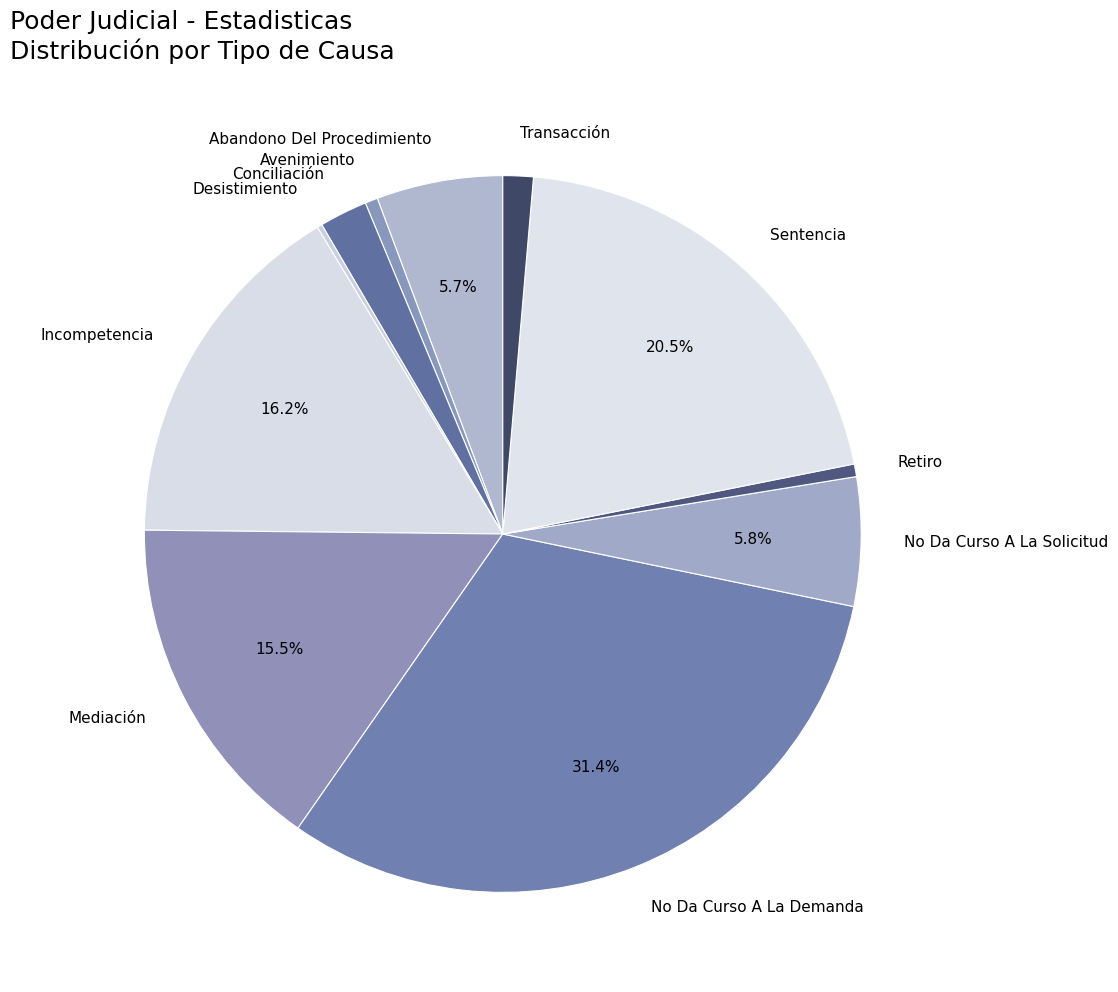

Which slice is the largest?

No Da Curso A La Demanda